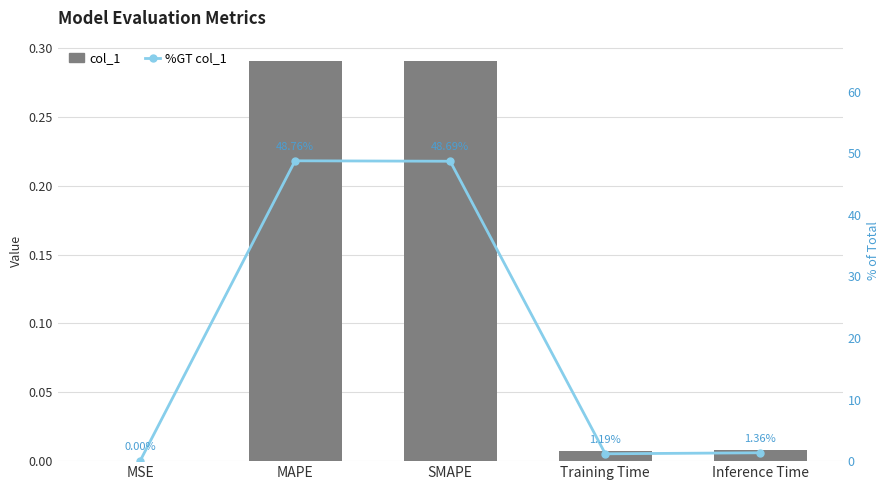

What is the value of the %GT col_1 bar at the 2nd from the left?

48.8